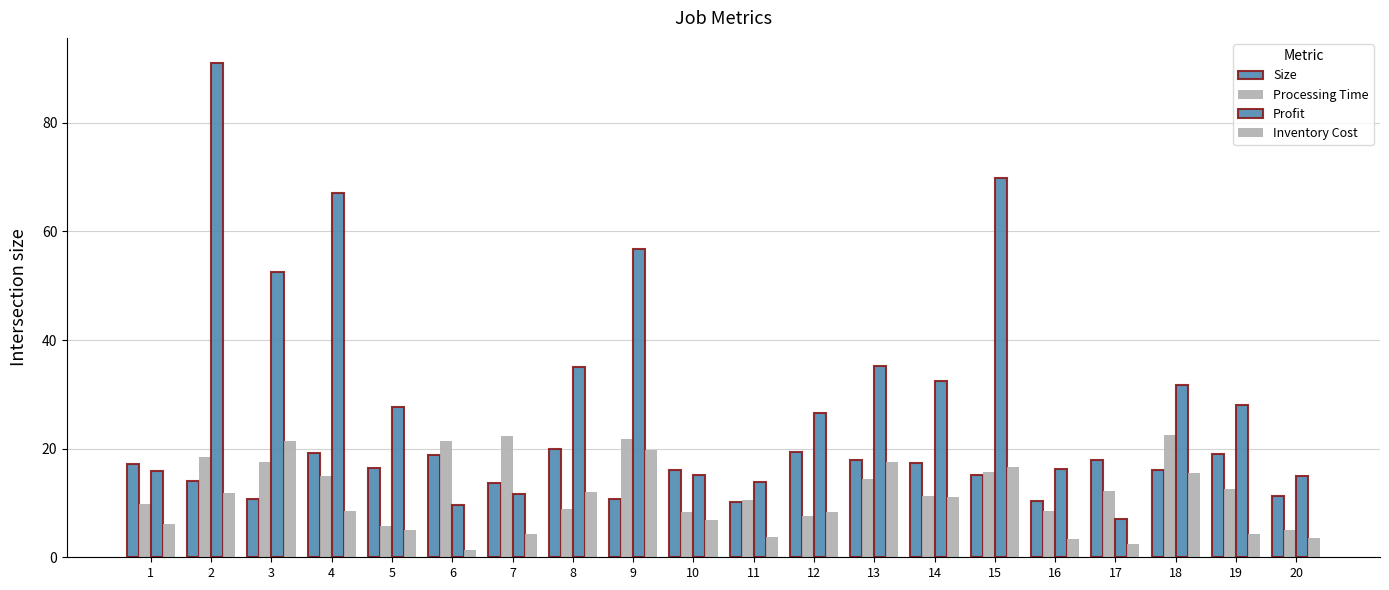

How many groups of bars are there?

20